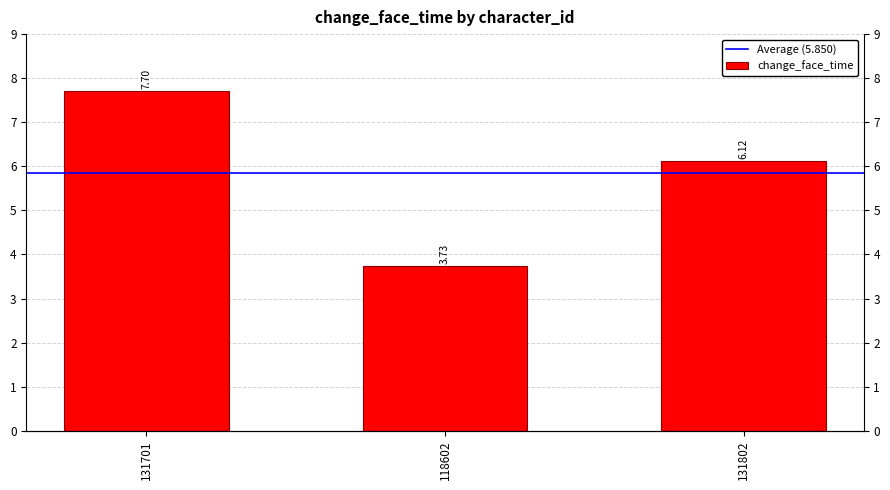

What is the difference between the values at 131701 and 118602?

4.0